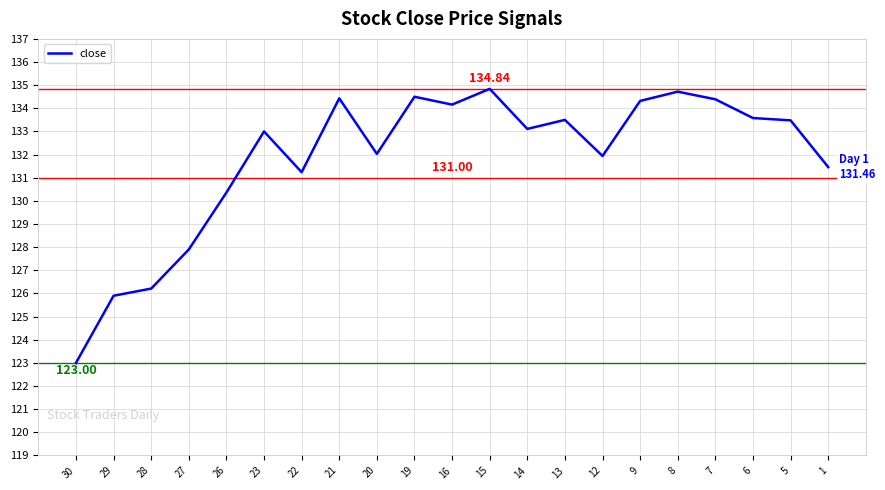

What is the smallest value displayed?

123.0